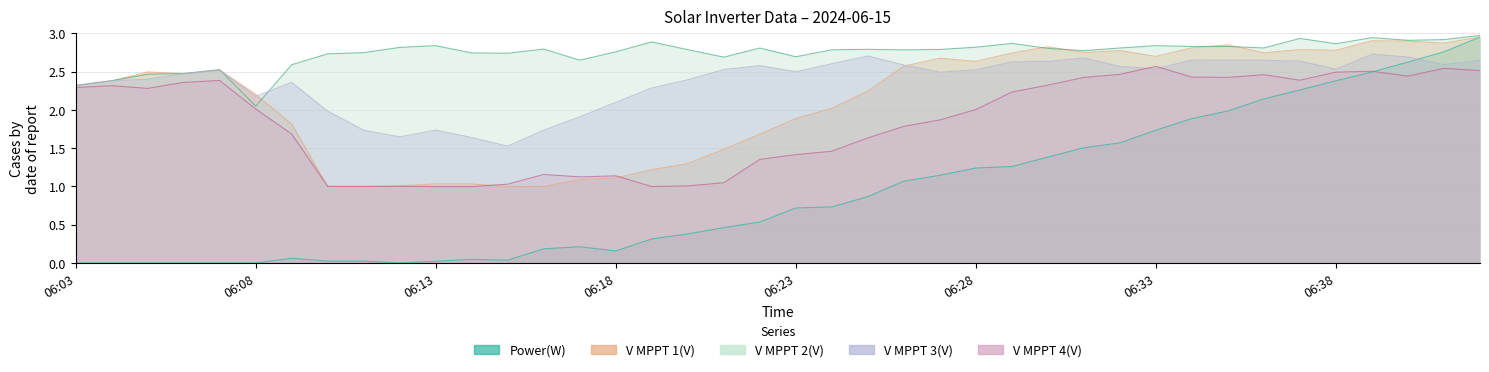

After their last crossing, which series has the higher values: V MPPT 3(V) or V MPPT 4(V)?

V MPPT 3(V)